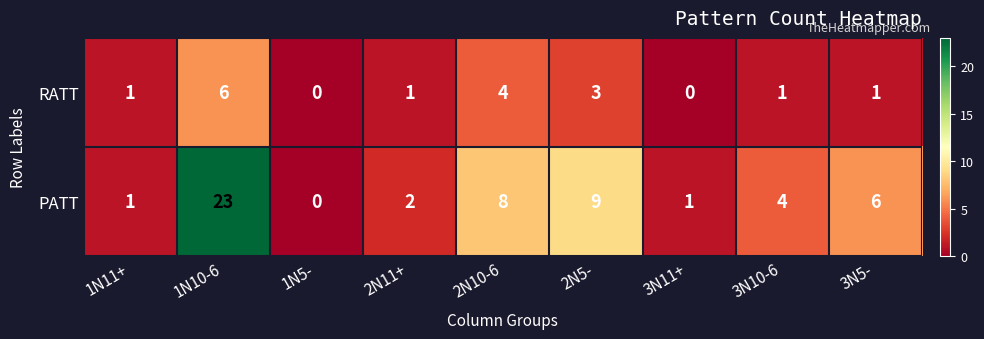

The value of PATT at 1N10-6 is 40. True or false?

False